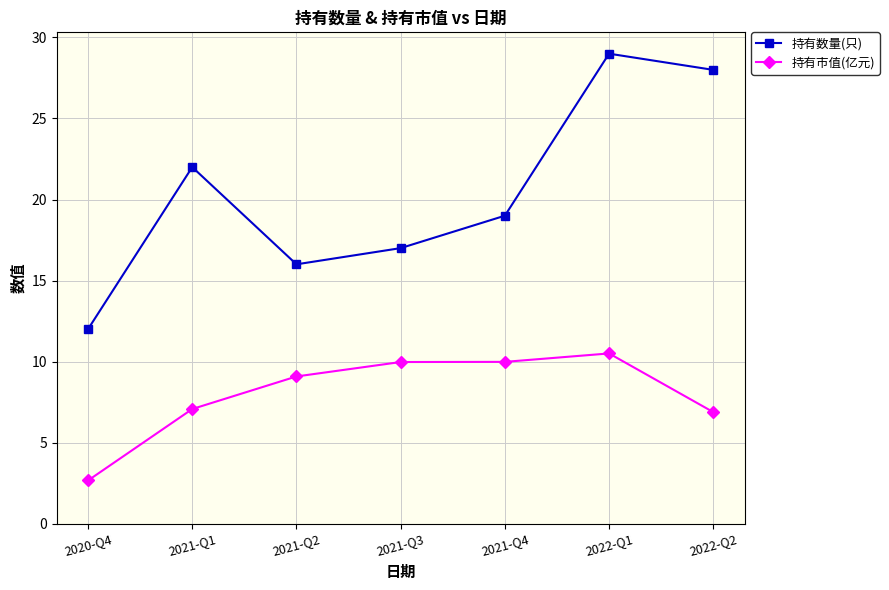

Rank the series by their average value, from lowest to highest.

持有市值(亿元), 持有数量(只)